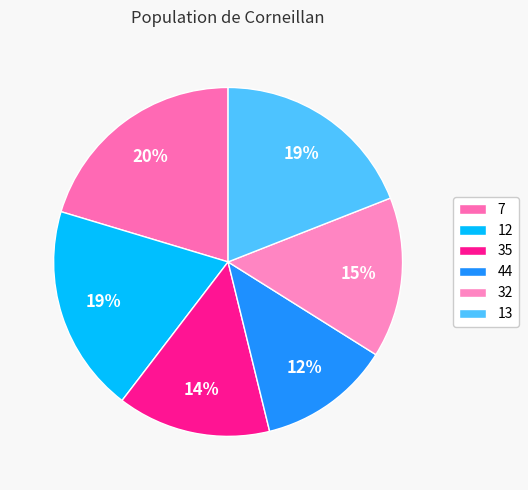

Combined, what portion of the pie is 12 and 35?

33.5%